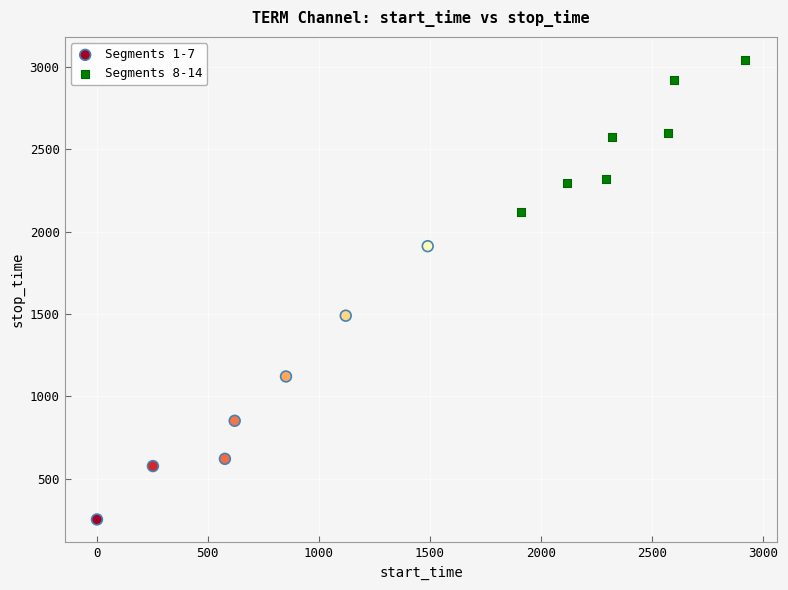

Which series has the widest spread of Y values?

Segments 1-7